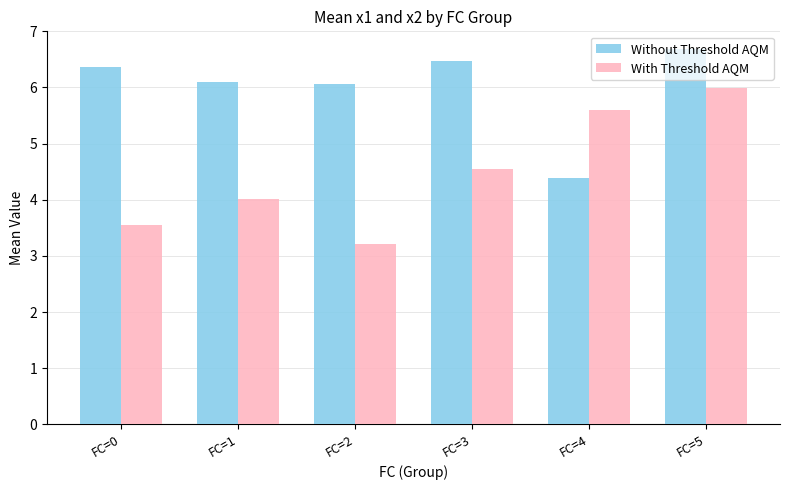

At which category is the sum across all series the highest?

FC=5